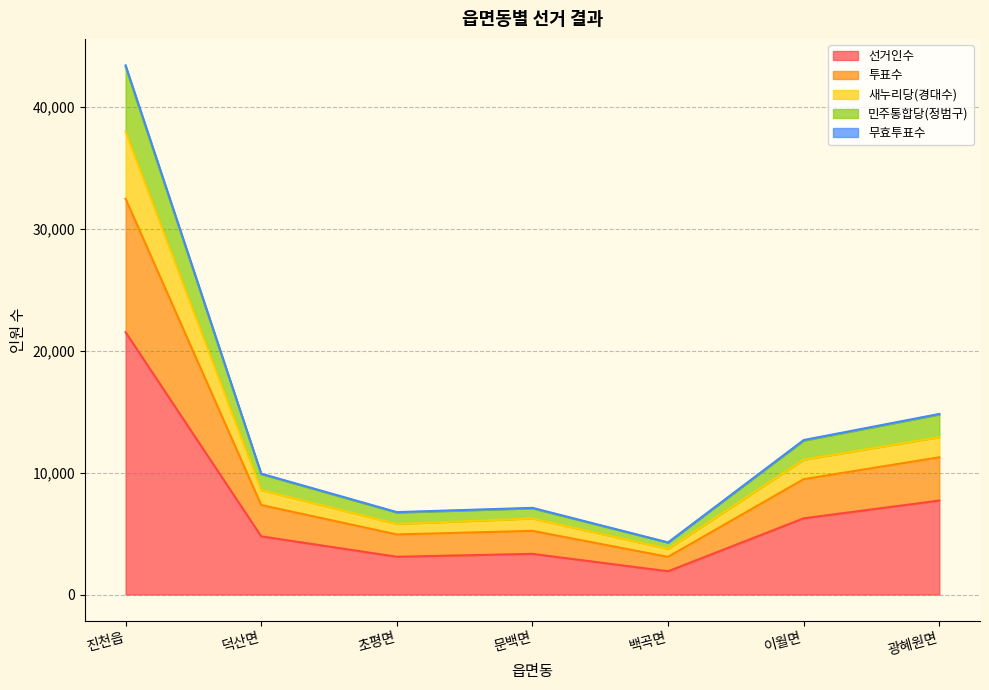

How many data points in 새누리당(경대수) are above 8576?

3